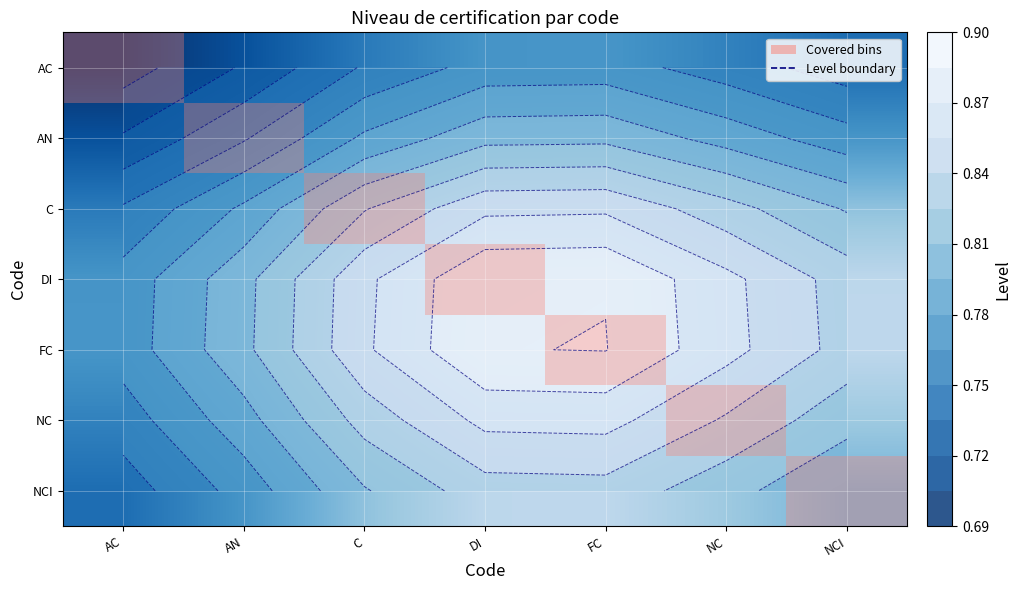

What value does the NCI series have at C?

0.8